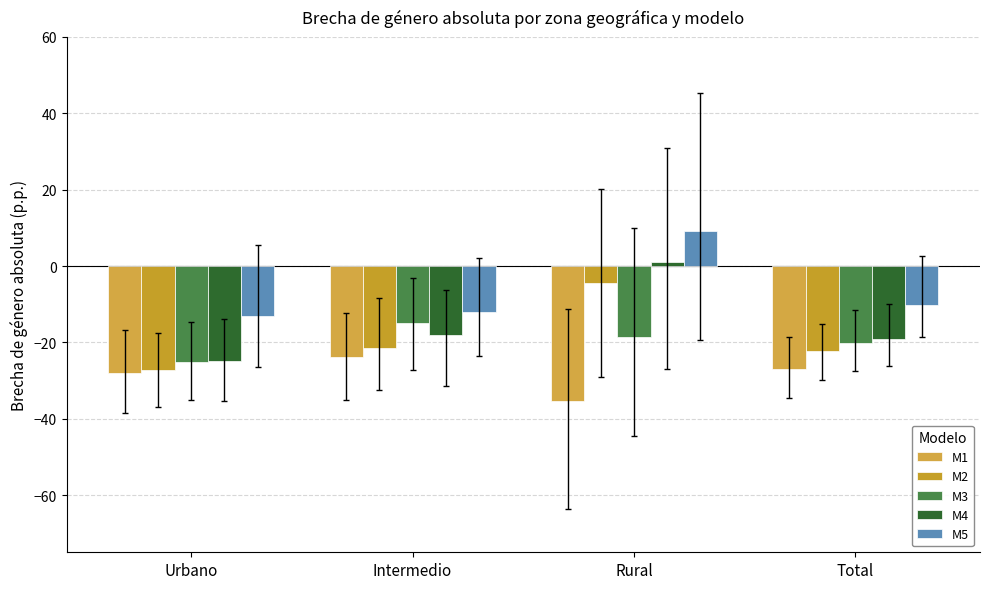

Which series has the largest total across all categories?

M5